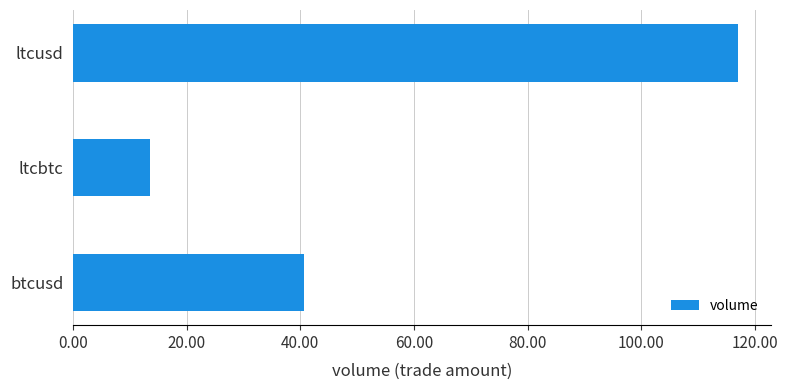

What is the change in value from btcusd to ltcusd?

+76.5